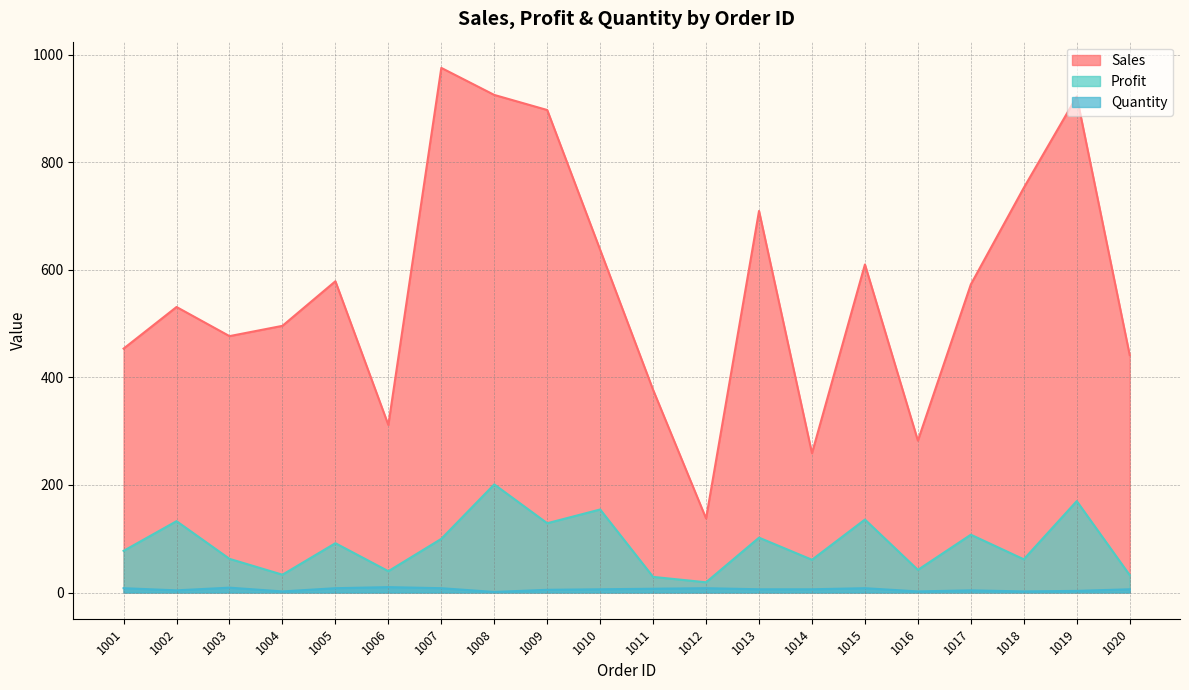

What is the maximum value for Profit?

201.0